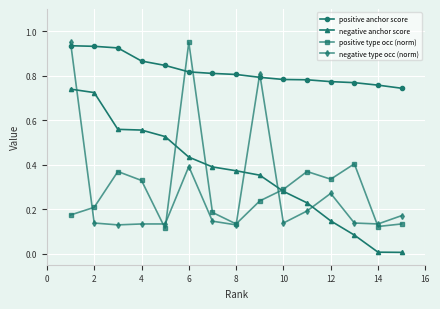

True or false: negative type occ (norm) has more than 0 interior local peaks.

True